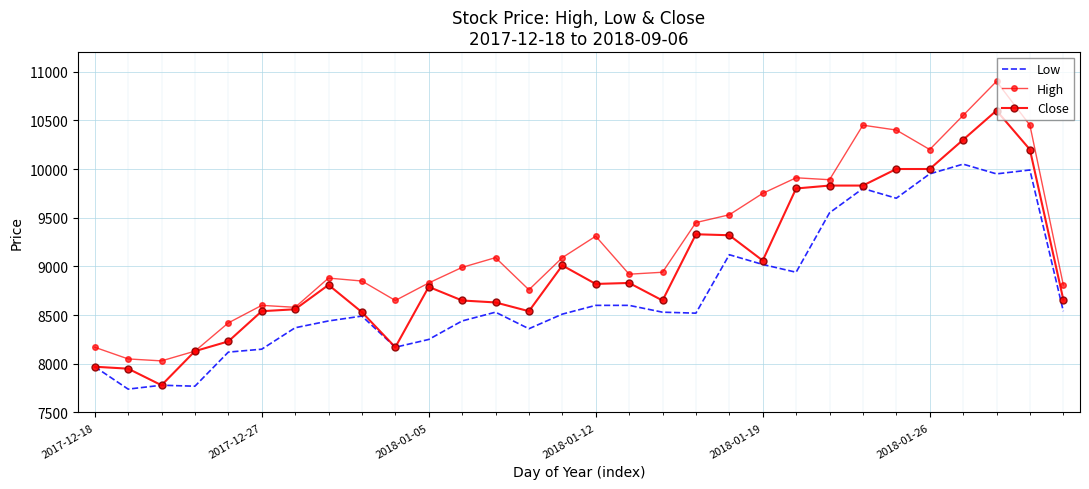

What is the maximum value for Close?

10600